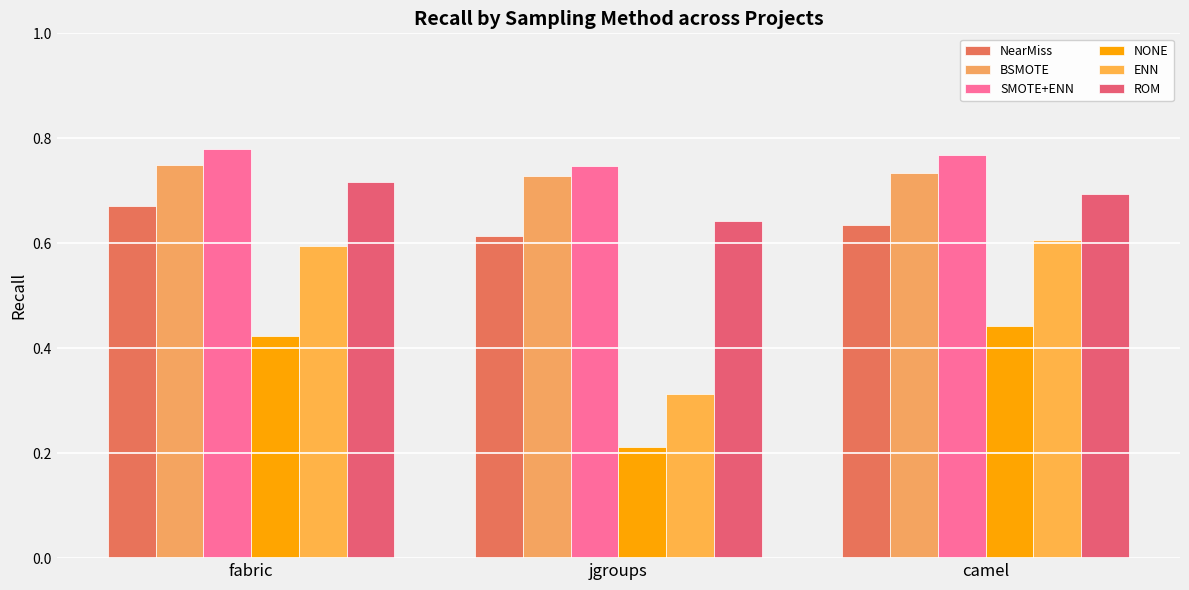

How many bars are there in total?

18